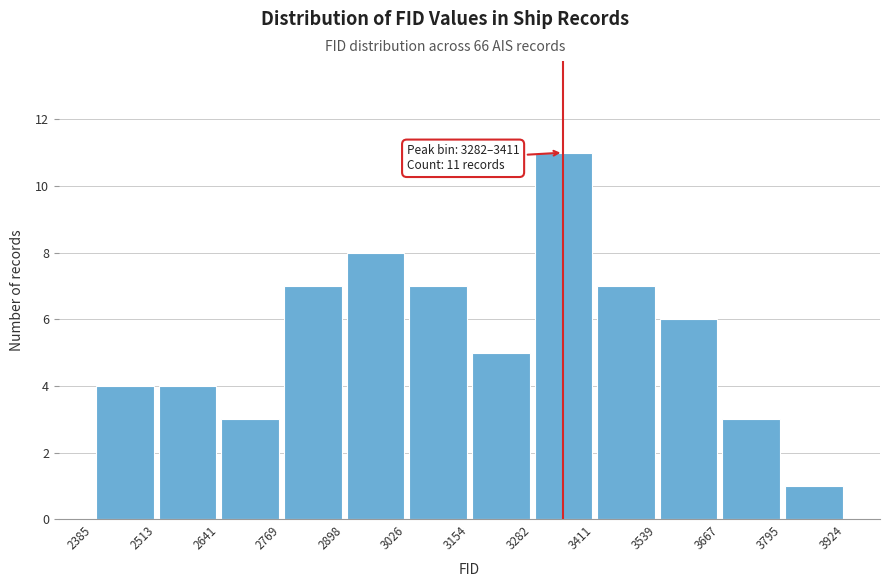

Which range on the x-axis has the tallest bar?

3282 to 3411